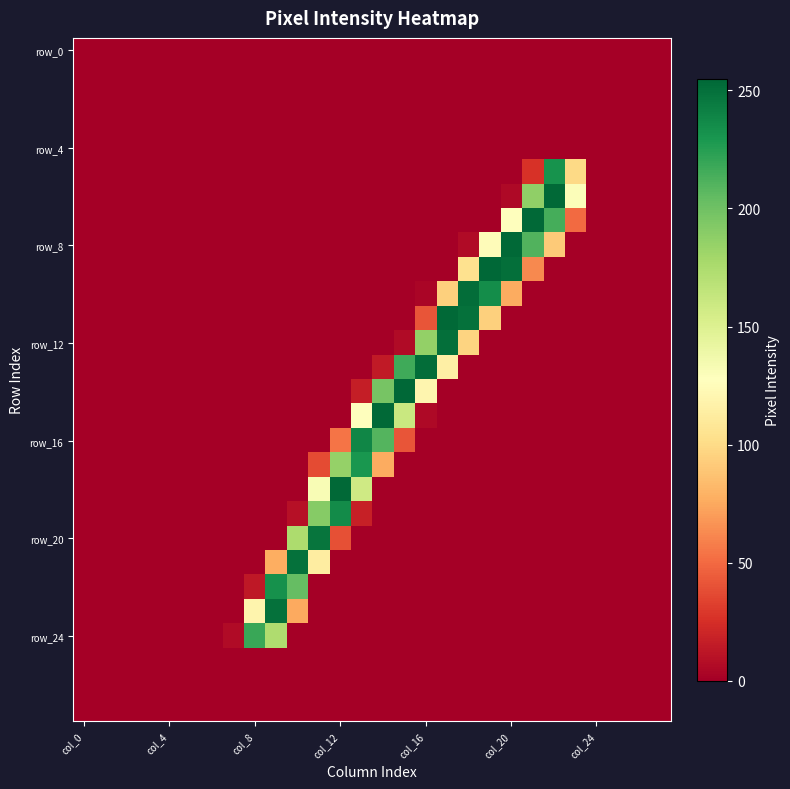

At how many categories does at least one series exceed 214?

15